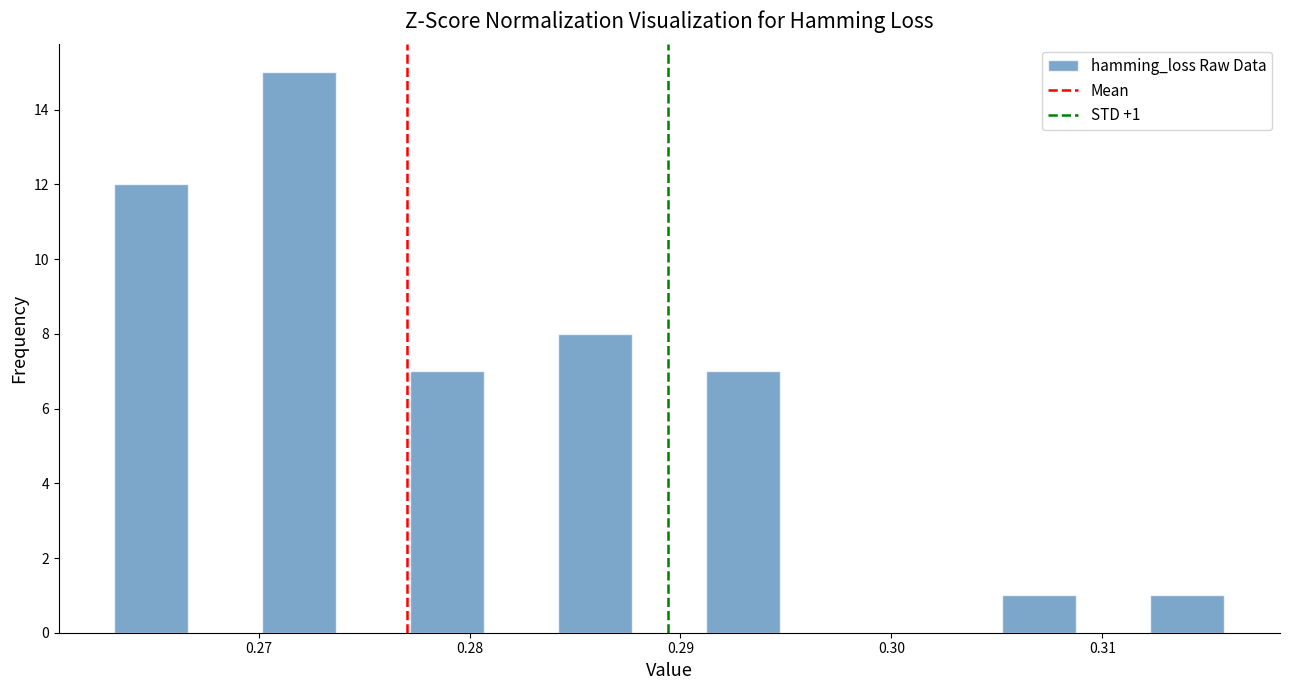

Around what value on the x-axis is the tallest bar? Give the approximate position of its centre, as read against the axis.

0.272